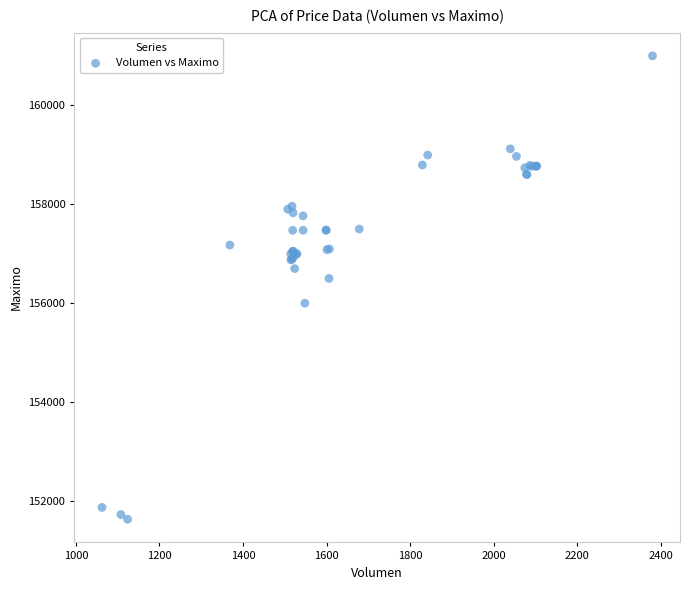

What Y value in the scatter plot is closest to 156316?

156500